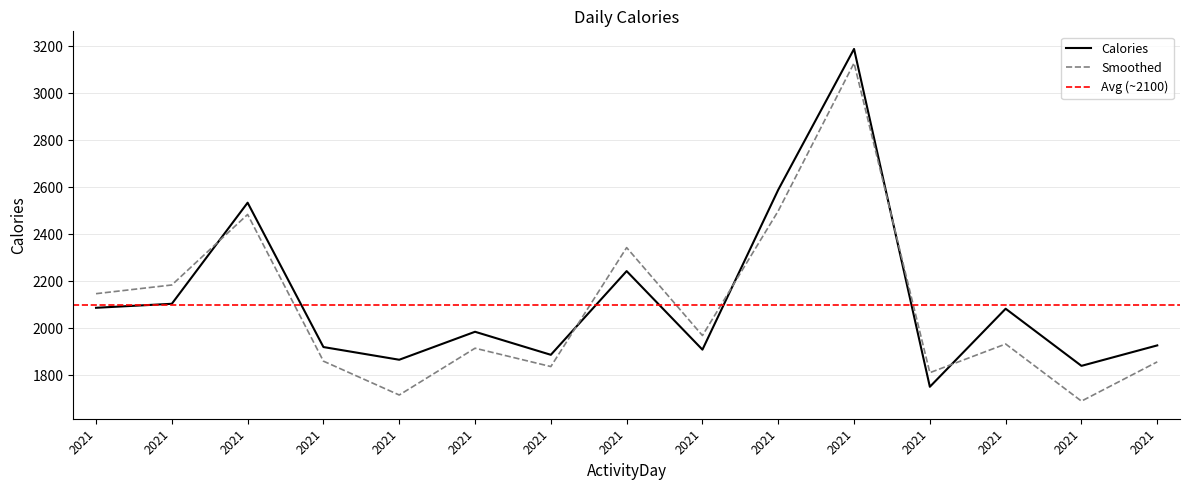

What is the average value?

2129